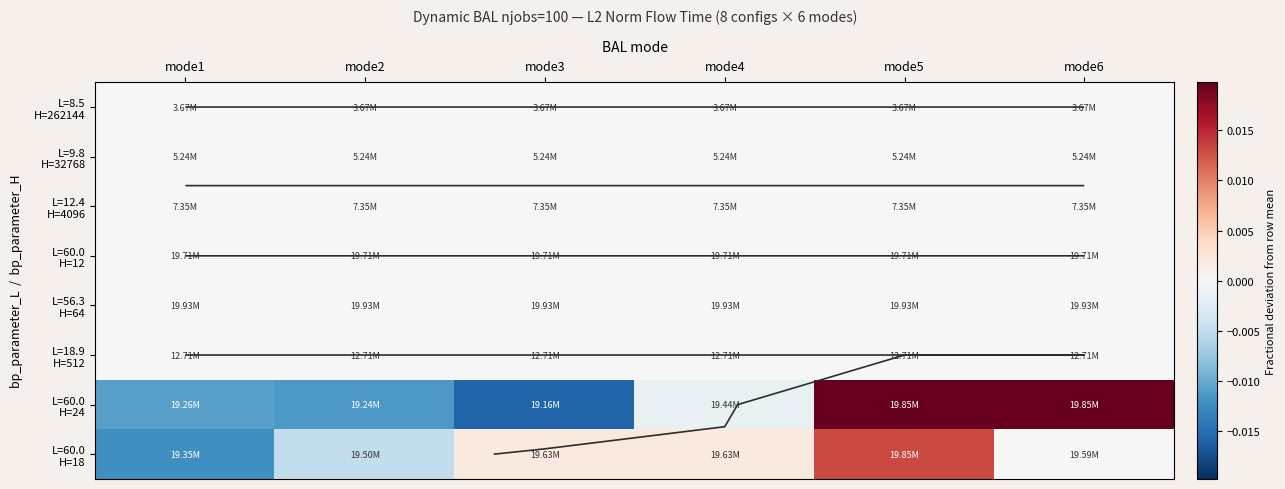

How many distinct data groups are displayed?

8